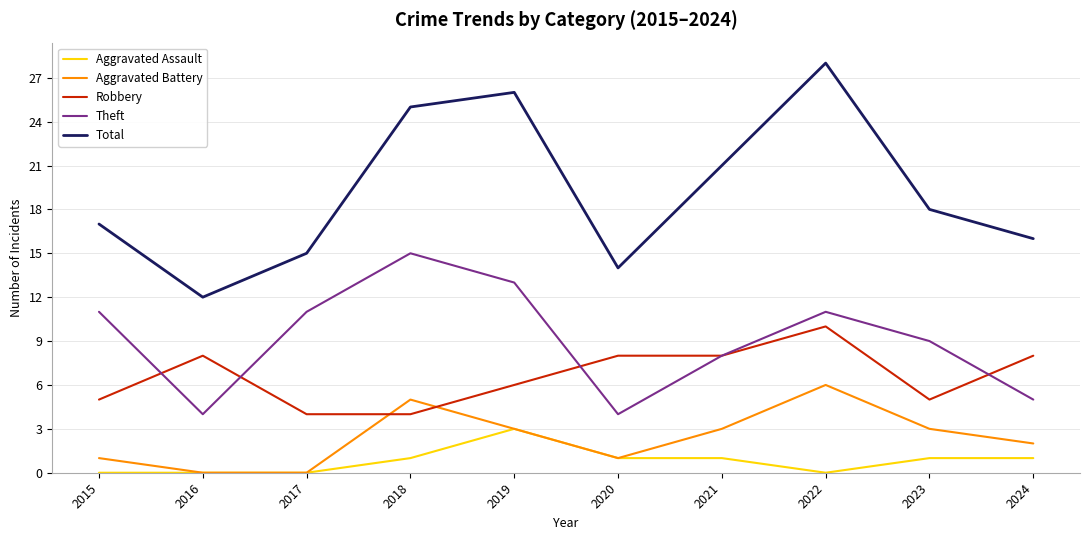

At how many categories does at least one series exceed 8?

10